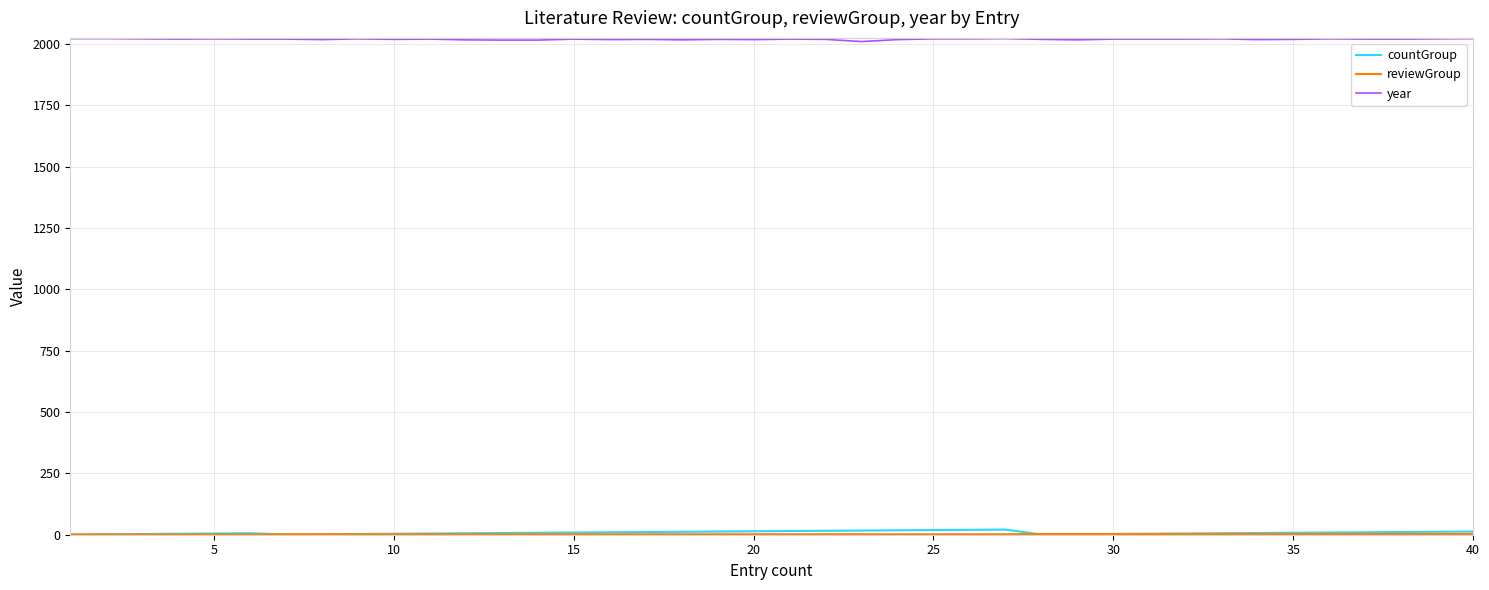

How many distinct data groups are displayed?

3